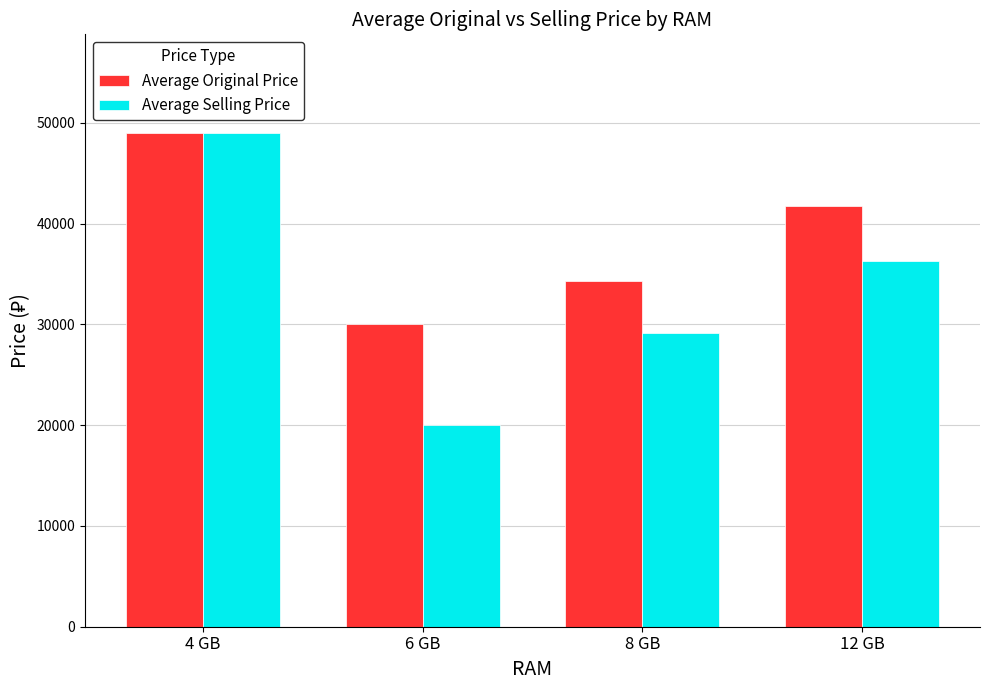

Does the chart contain stacked bars?

No